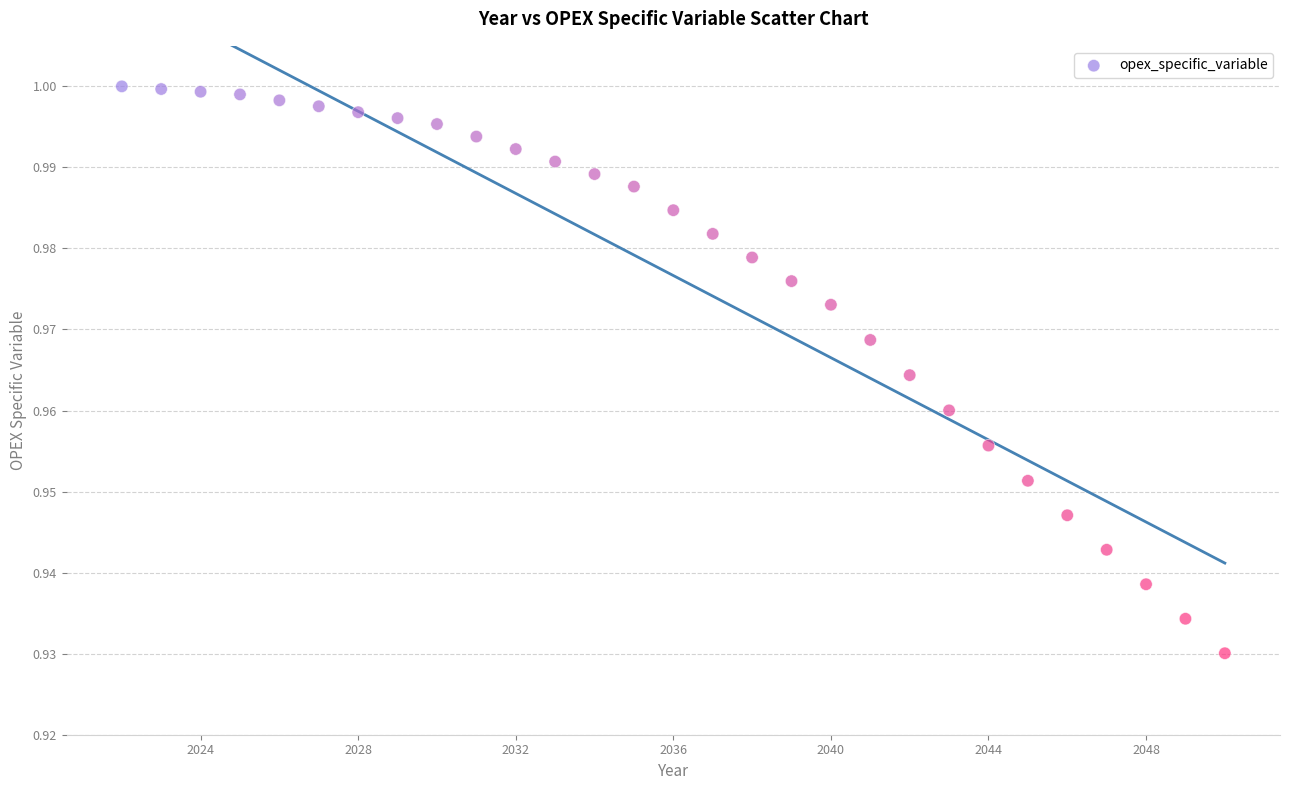

What is the range of X values (max minus min)?

28.0